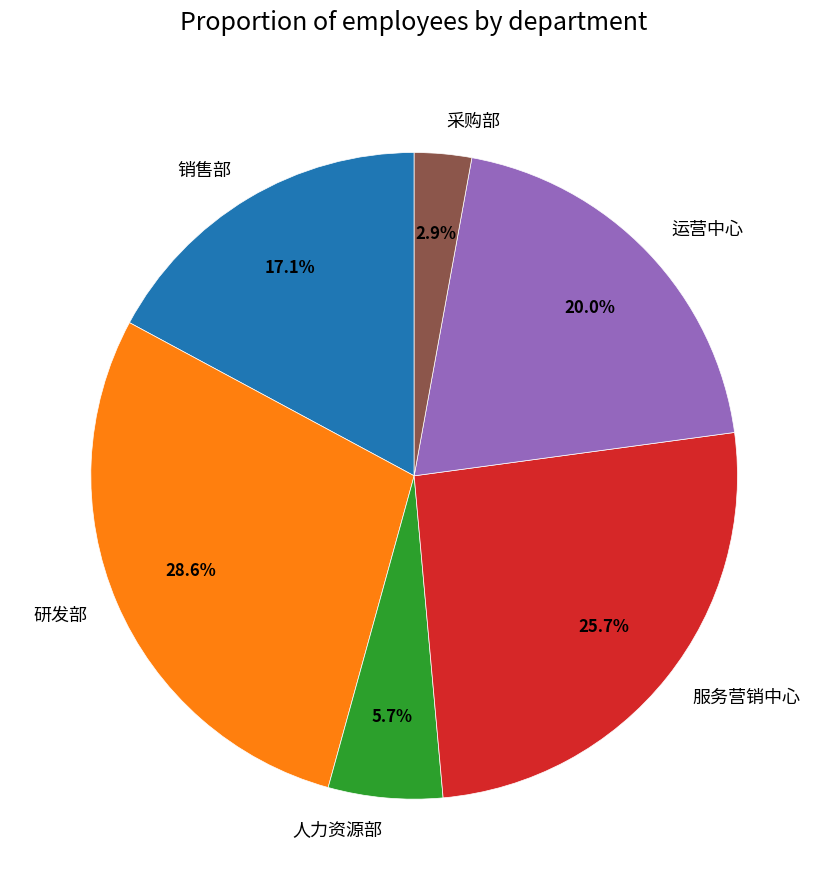

To the nearest percent, what percentage of the pie is 服务营销中心?

26%